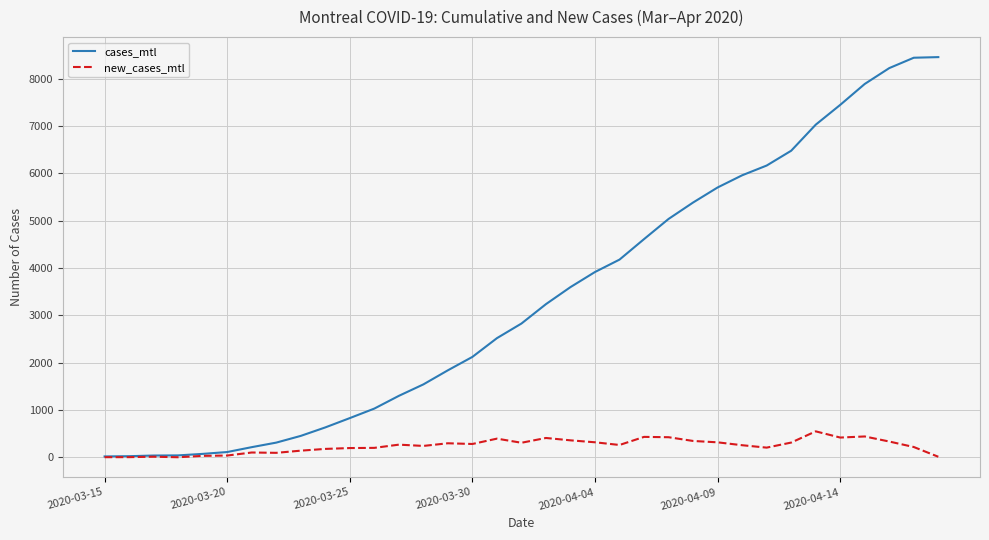

List the series in order of their overall mean, lowest first.

new_cases_mtl, cases_mtl